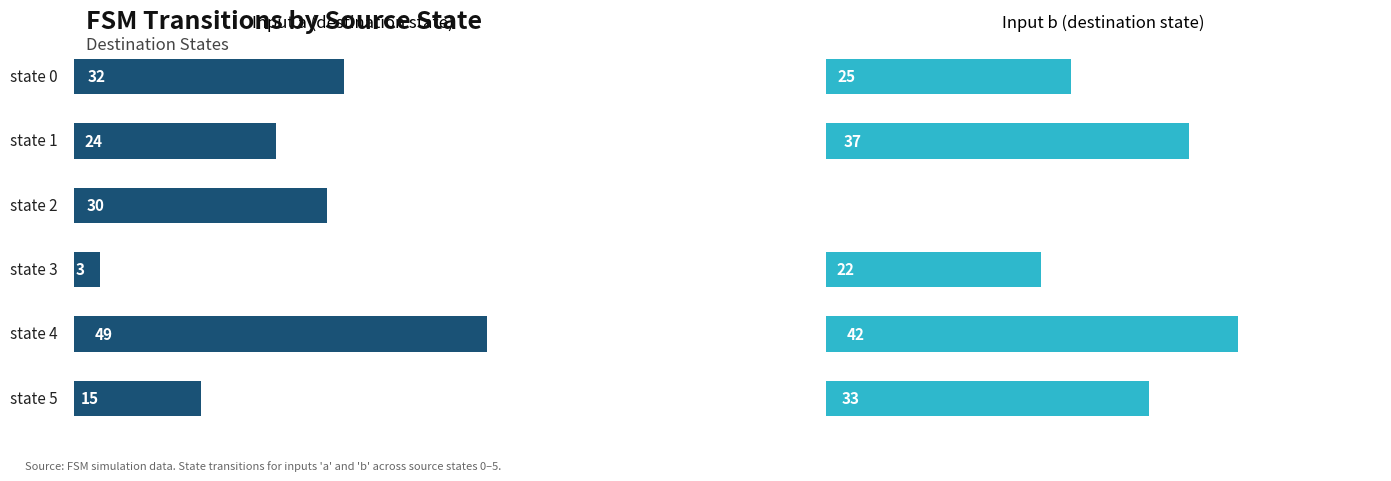

Which series changed the most between state 4 and state 5?

input_a (destination)